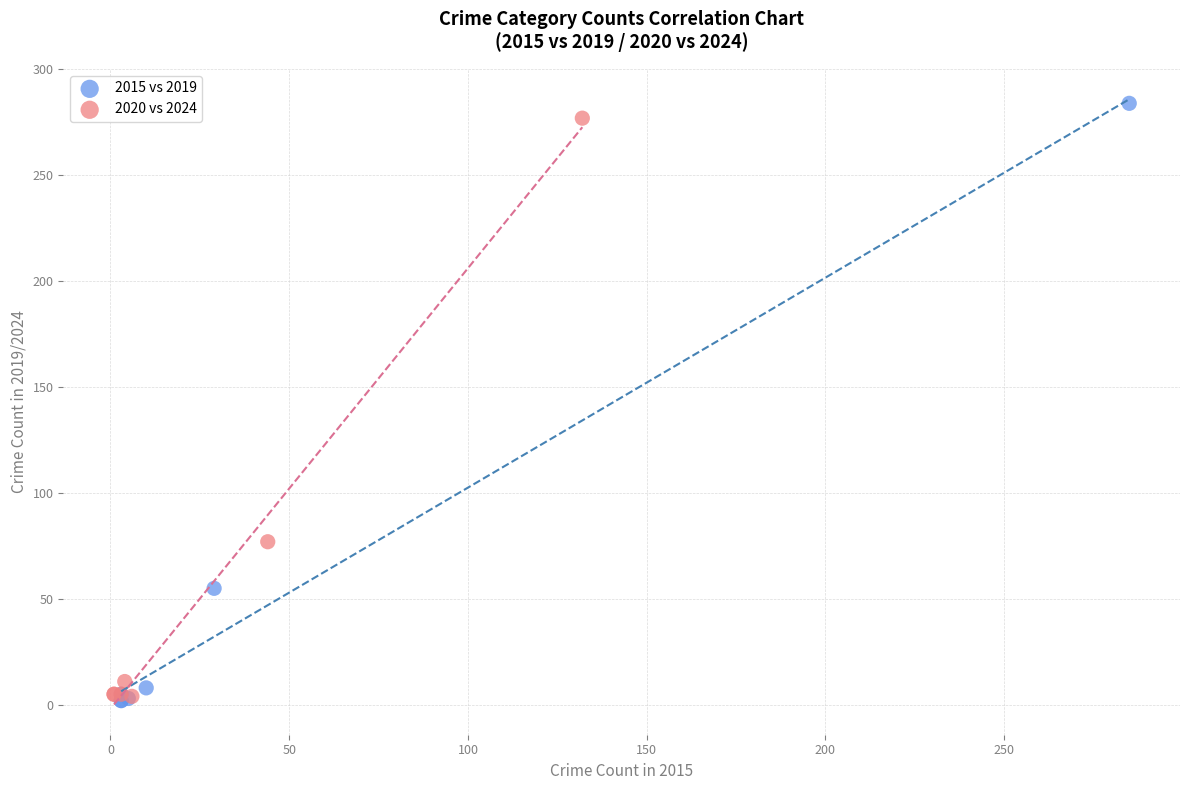

Which series has the widest spread of Y values?

2015 vs 2019